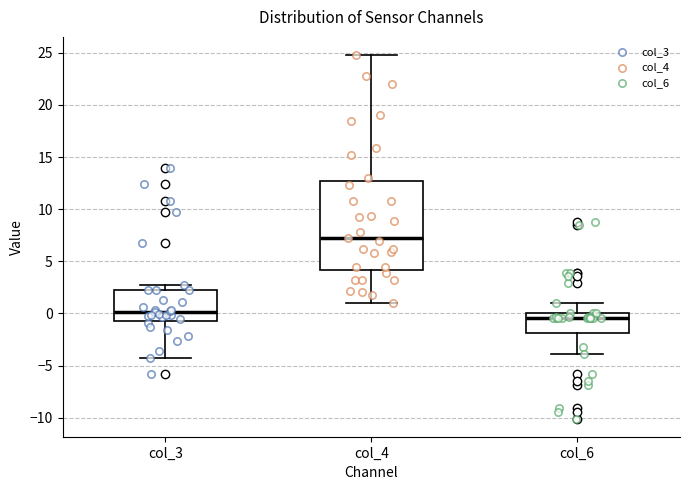

Reading left to right, transcribe this box plot: for each box, give where its median line is, the range the box spans, and where its two whiskers end, as read against the y-axis. The values are not printed on the chart, so give them approximately, as read against the axis.

col_3: median 0.0, box -0.5 to 2.0, whiskers -4.5 to 2.5
col_4: median 7.5, box 4.0 to 12.5, whiskers 1.0 to 25.0
col_6: median -0.5, box -2.0 to 0.0, whiskers -4.0 to 1.0